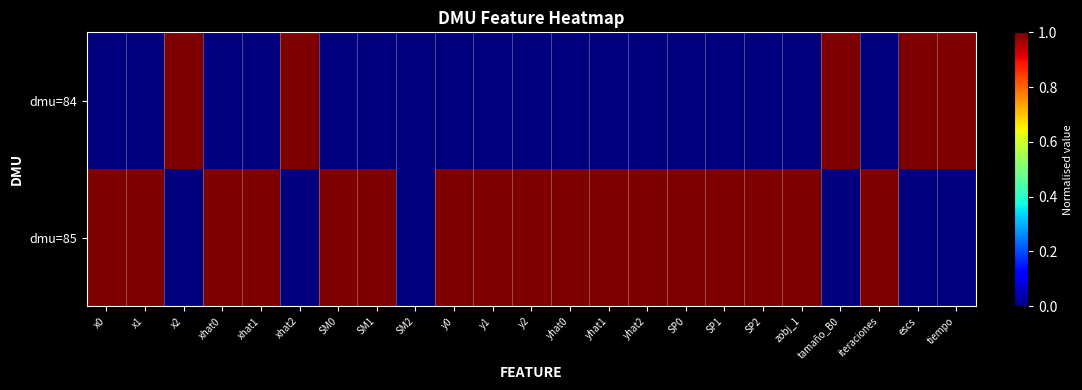

Reading left to right, transcribe all the data shown in this chart.

dmu=84: x0=0	x1=0	x2=1	xhat0=0	xhat1=0	xhat2=1	SM0=0	SM1=0	SM2=0	y0=0	y1=0	y2=0	yhat0=0	yhat1=0	yhat2=0	SP0=0	SP1=0	SP2=0	zobj_1=0	tamaño_B0=1	iteraciones=0	escs=1	tiempo=1
dmu=85: x0=1	x1=1	x2=0	xhat0=1	xhat1=1	xhat2=0	SM0=1	SM1=1	SM2=0	y0=1	y1=1	y2=1	yhat0=1	yhat1=1	yhat2=1	SP0=1	SP1=1	SP2=1	zobj_1=1	tamaño_B0=0	iteraciones=1	escs=0	tiempo=0